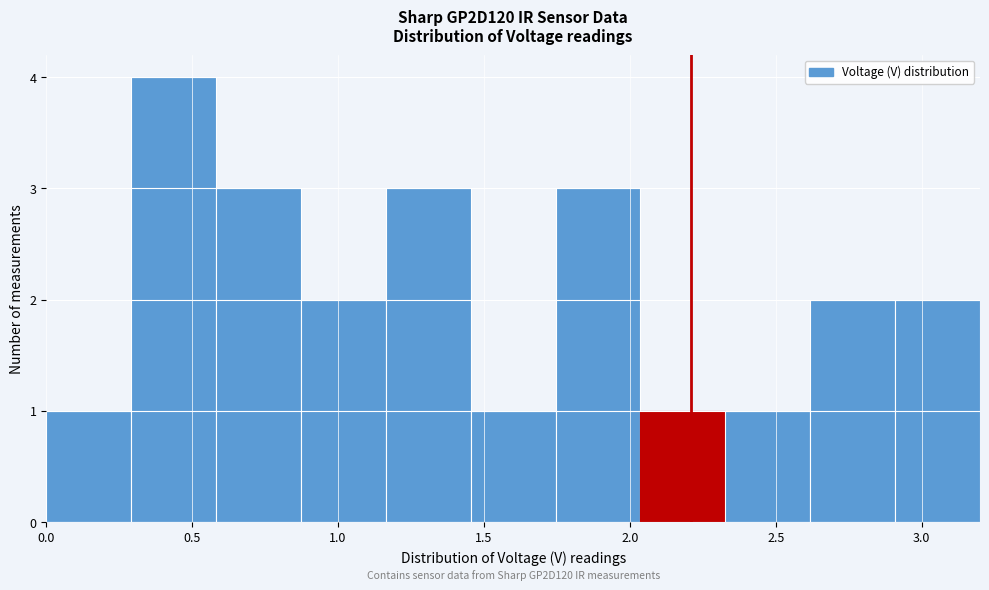

Over which range of the x-axis is the bar tallest?

0.30 to 0.60